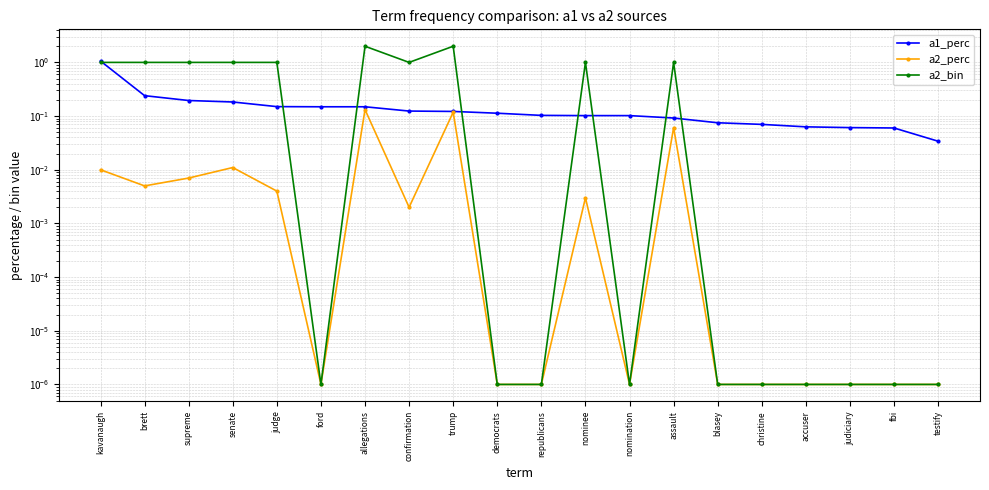

What is the label of the 6th point from the left?

ford